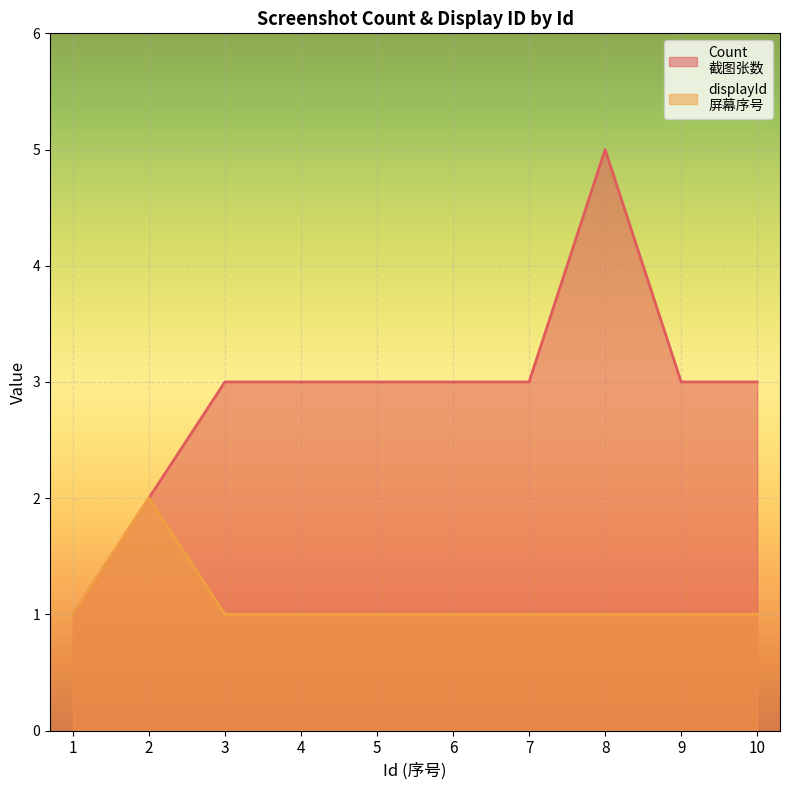

How many lines are shown in the chart?

2